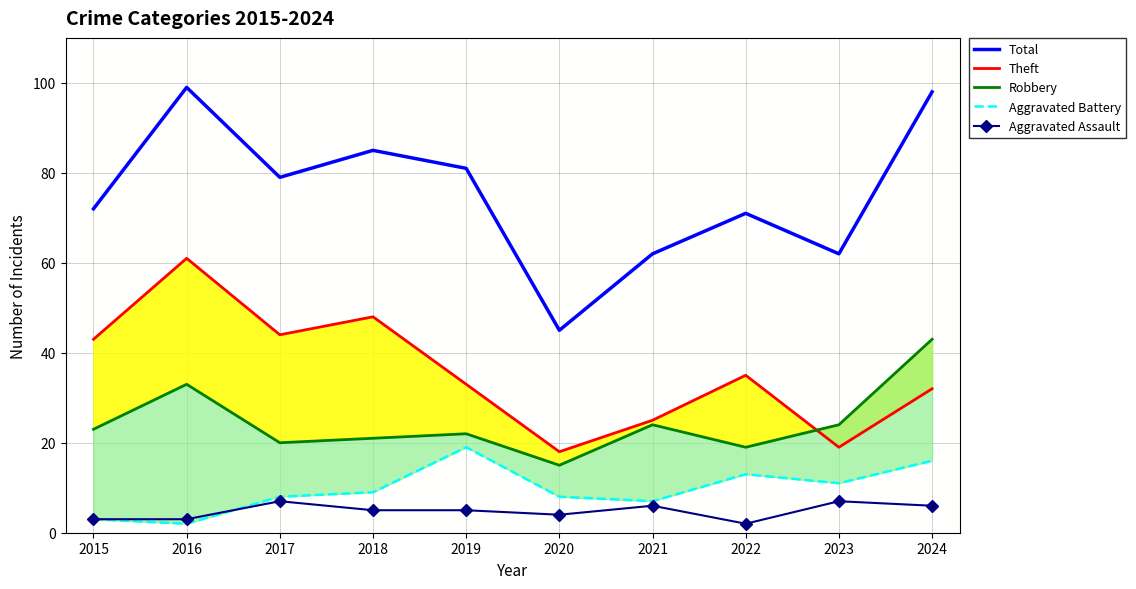

What is the value of the Theft point at the 5th from the left?

33